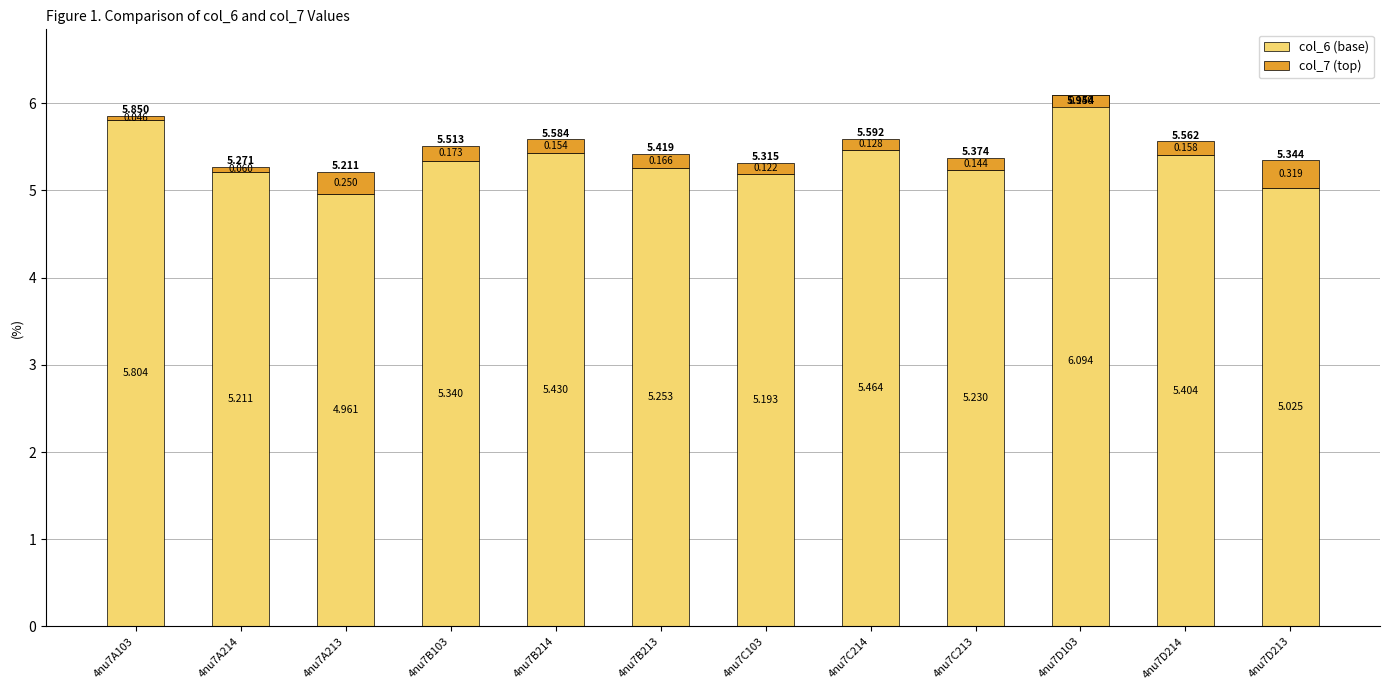

Is the value of col_6 at 4nu7C214 greater than the value of col_7 at 4nu7B214?

Yes